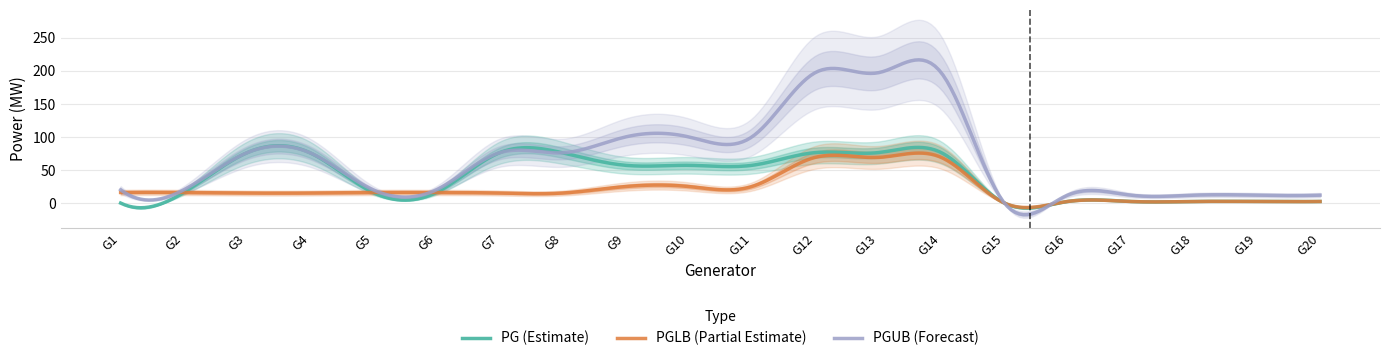

Which series has the largest total across all categories?

PGUB